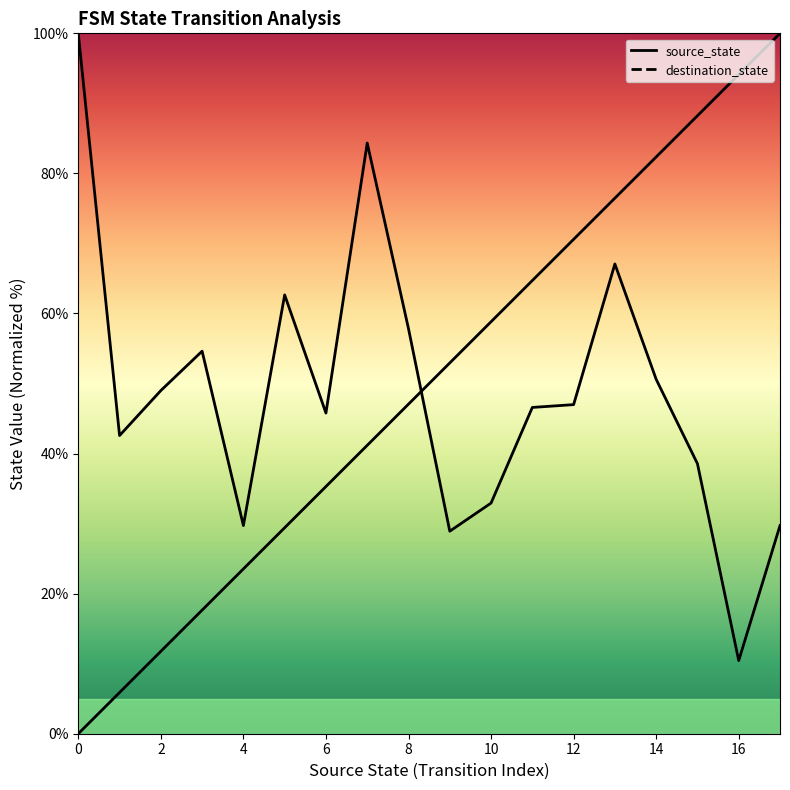

The destination_state series shows 87.9 at 10. True or false?

False